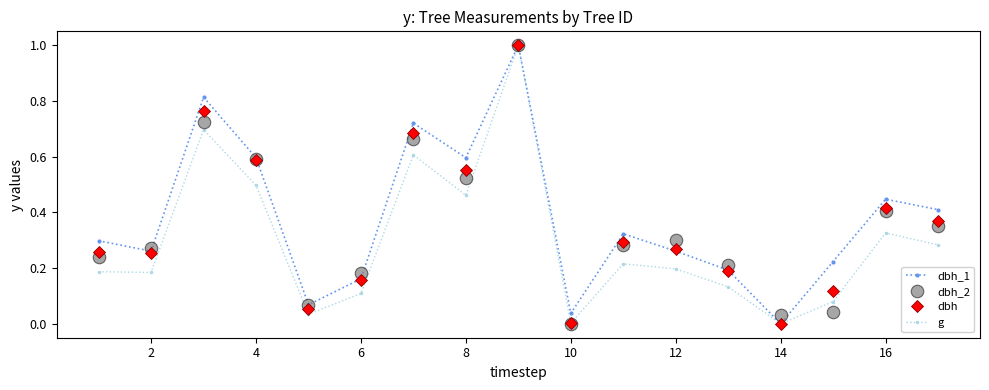

What is the greatest value displayed?

1.0